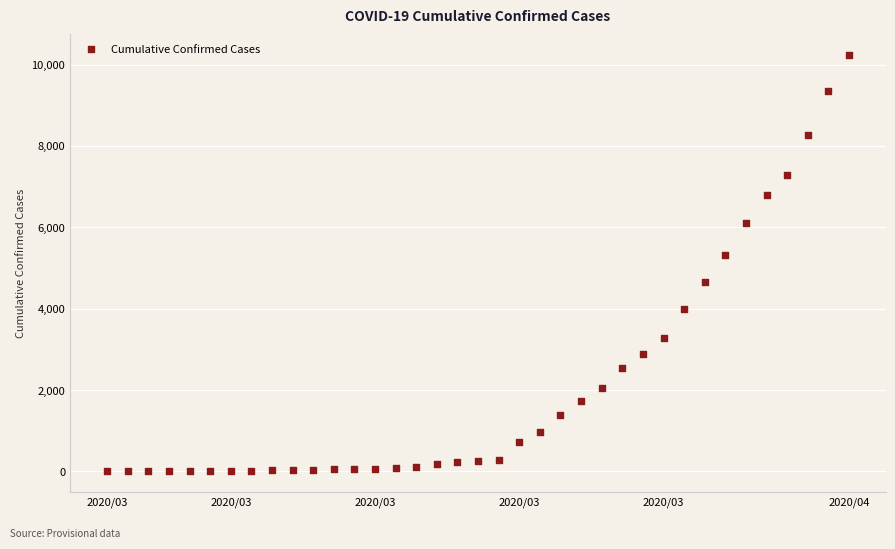

What is the range of Y values (max minus min)?

10230